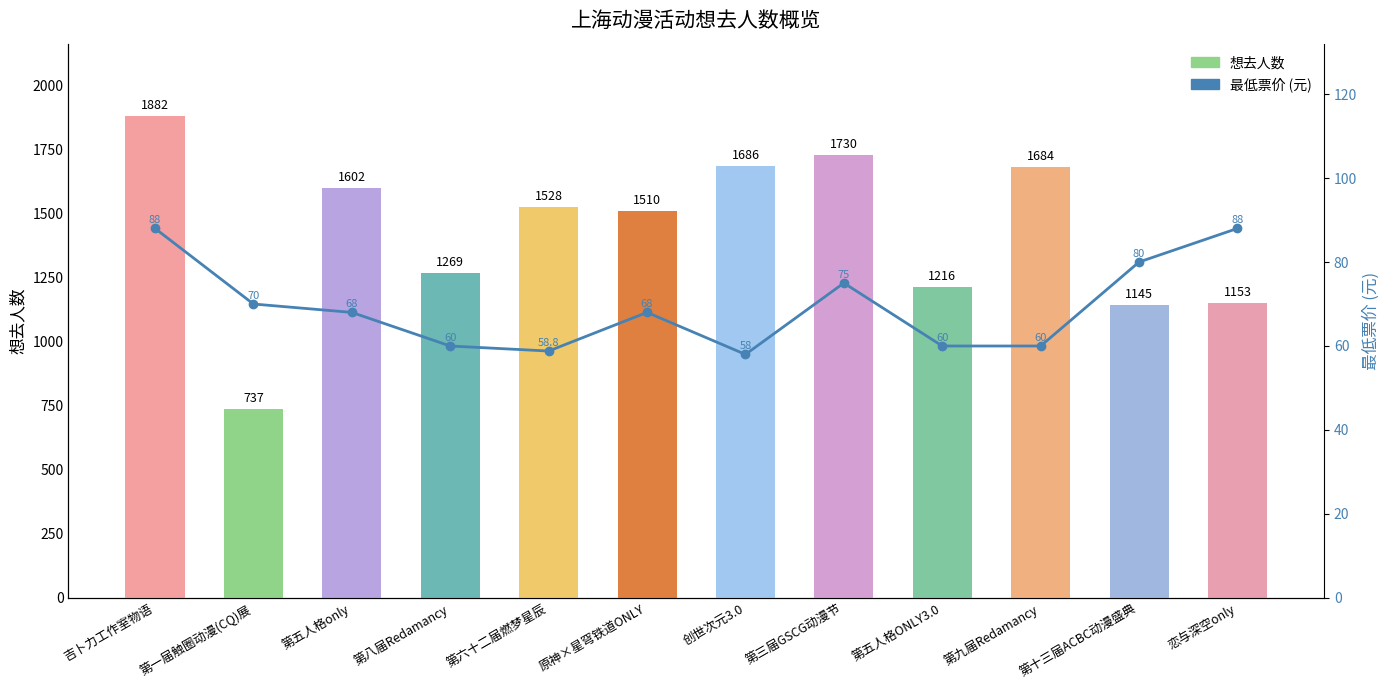

True or false: 最低票价 (元) has a value of 96.8 at 第六十二届燃梦星辰.

False